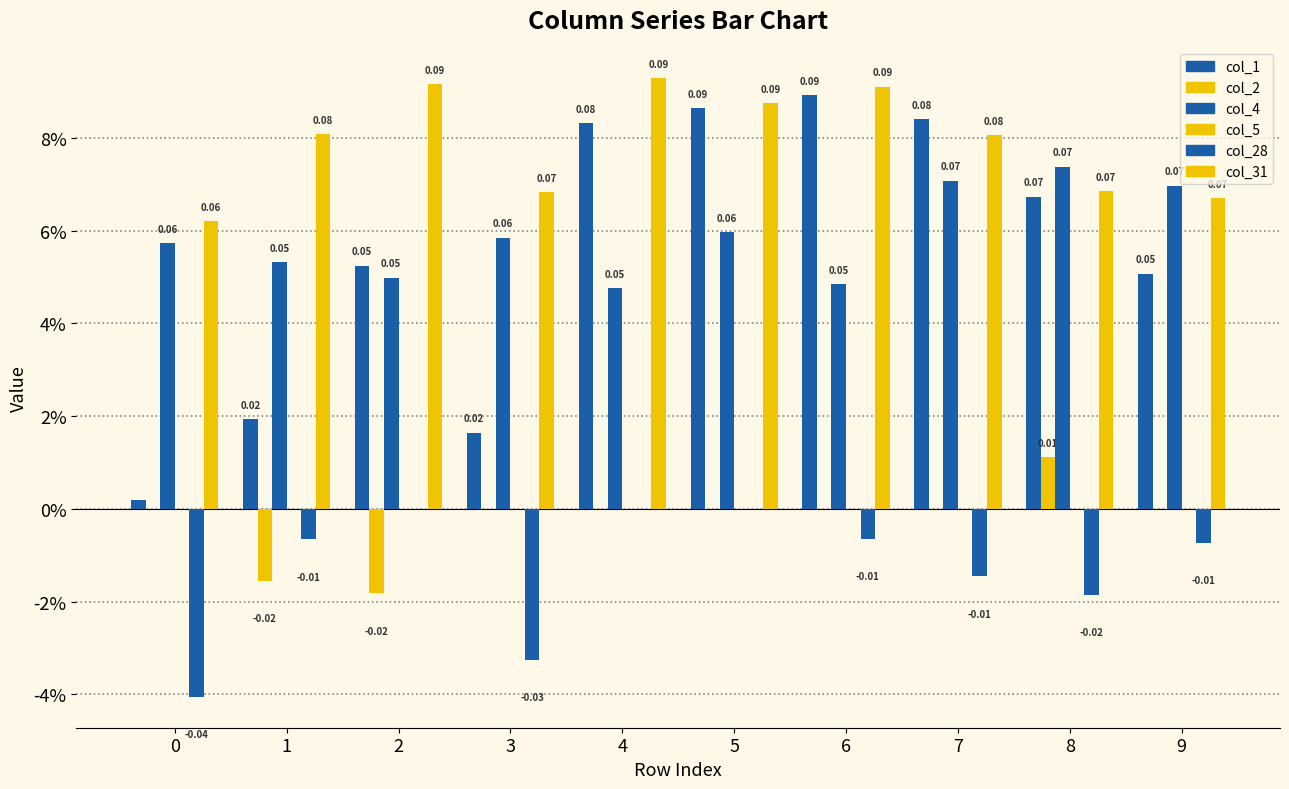

Is the value of col_4 at 3 greater than the value of col_31 at 8?

No